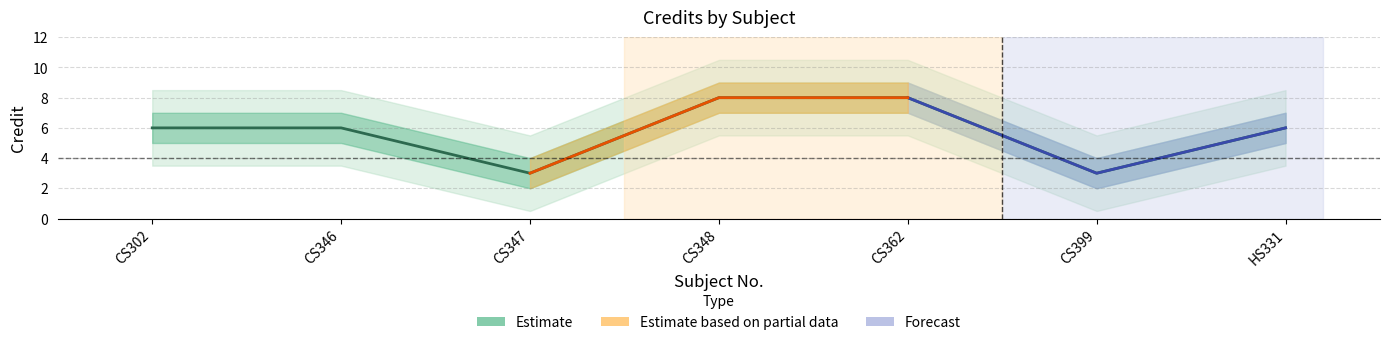

At which category does the data reach its first local valley?

CS347